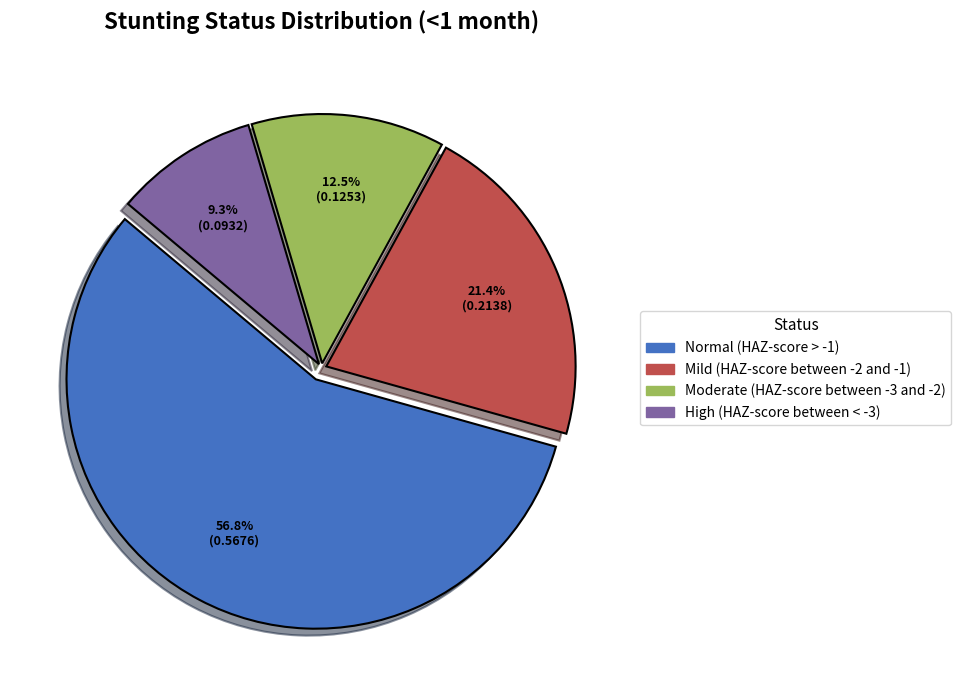

Which has a higher value, High (HAZ-score between < -3) or Normal (HAZ-score > -1)?

Normal (HAZ-score > -1)